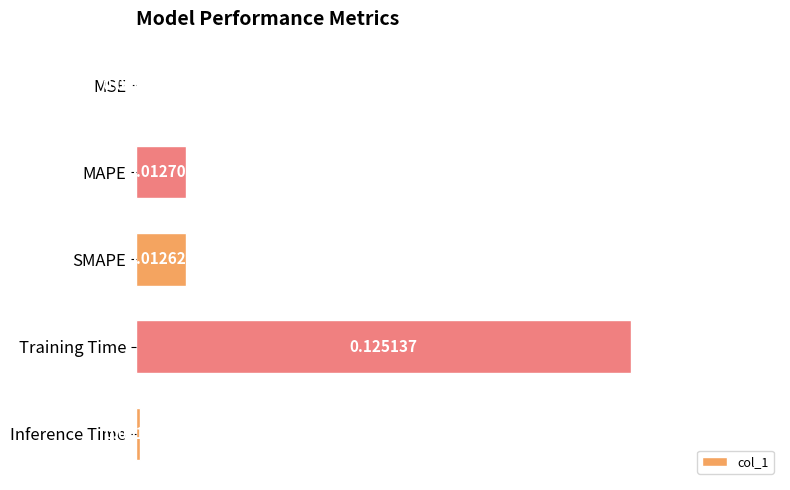

Between MSE and Training Time, which is larger?

Training Time